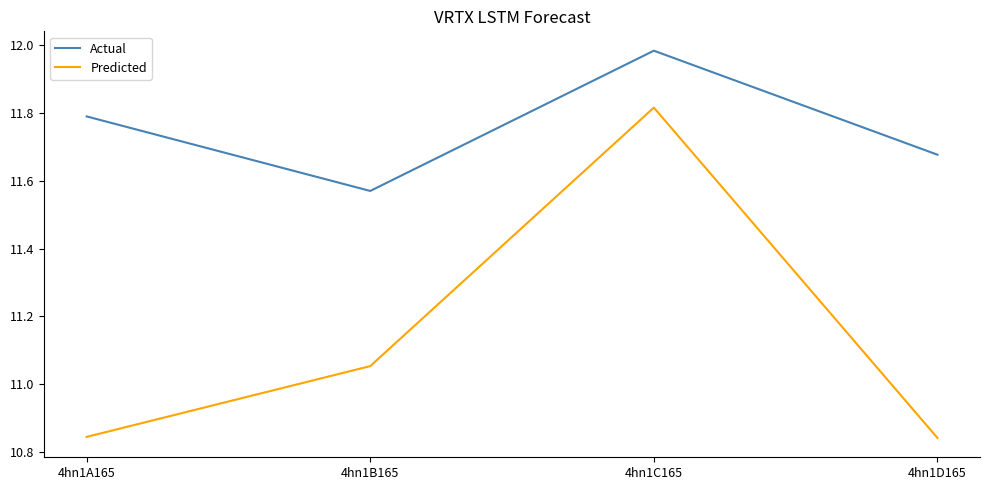

Is this an area chart (filled region under the line)?

No